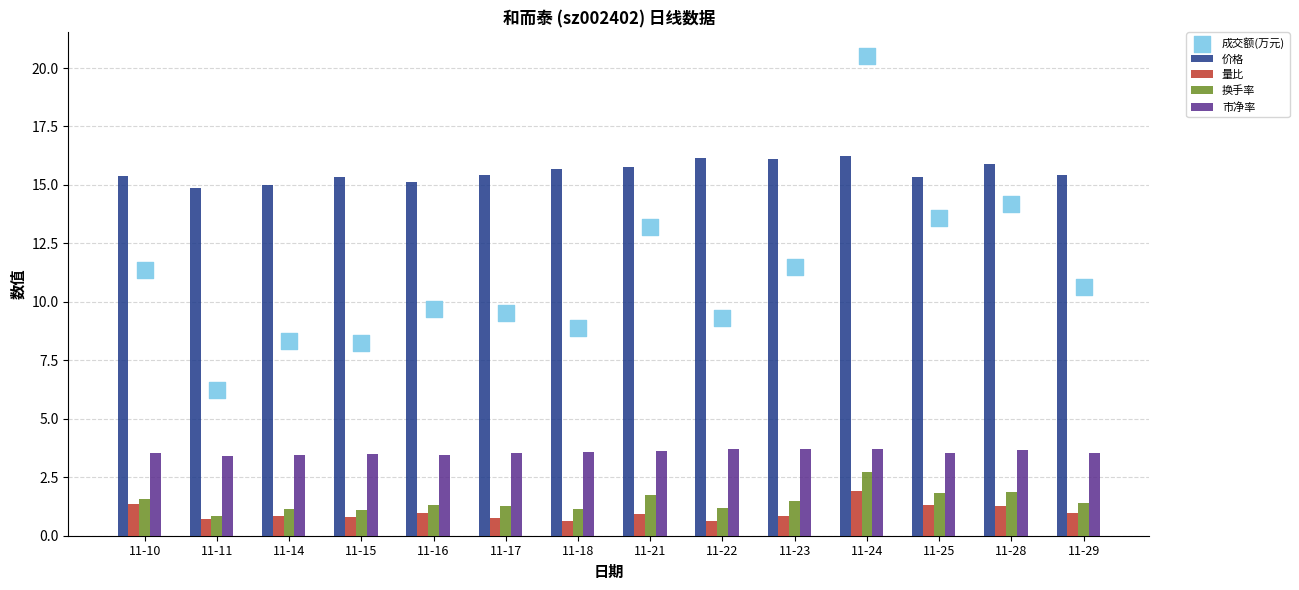

What is the total value across all series at 11-24?

45.1